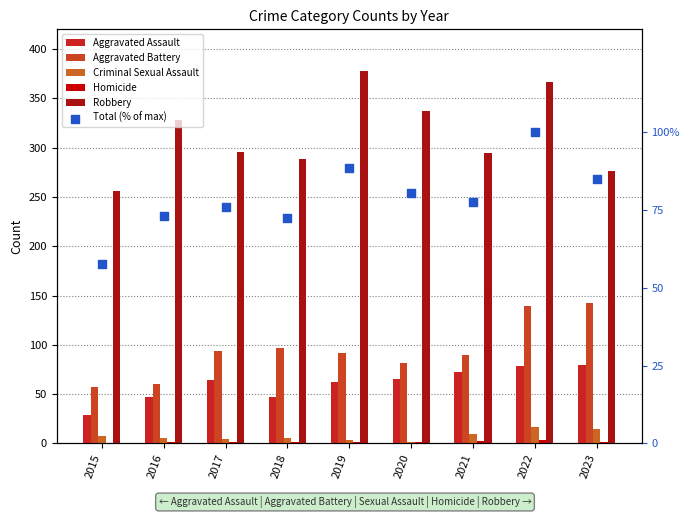

At how many categories does at least one series exceed 377?

1